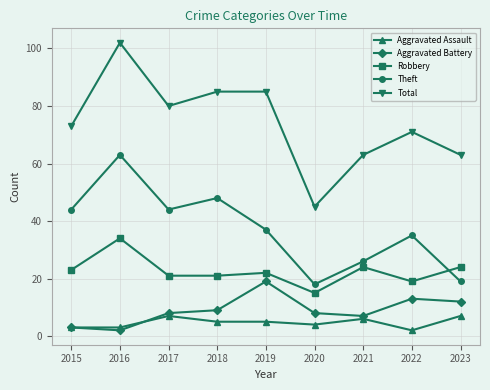

At which label is Aggravated Assault closest to 4?

2020